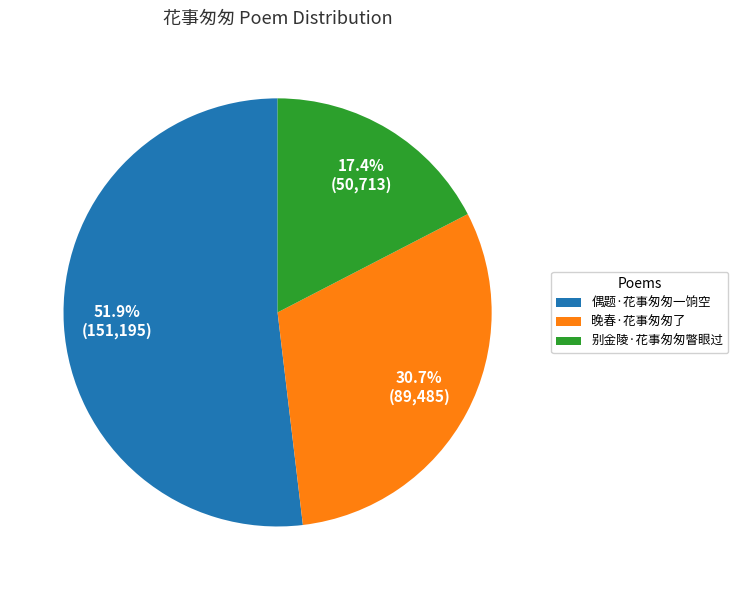

Combined, what portion of the pie is 偶题·花事匆匆一饷空 and 晚春·花事匆匆了?

82.6%